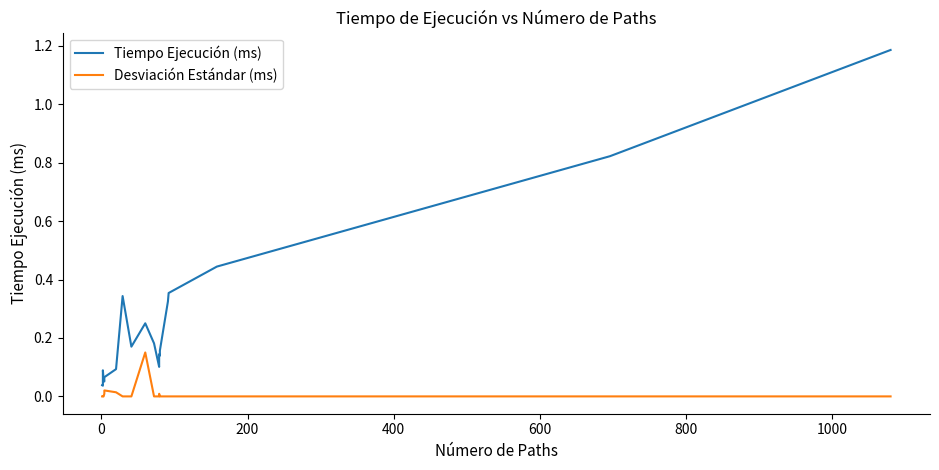

Rank the series by their average value, from highest to lowest.

Tiempo Ejecución (ms), Desviación Estándar (ms)